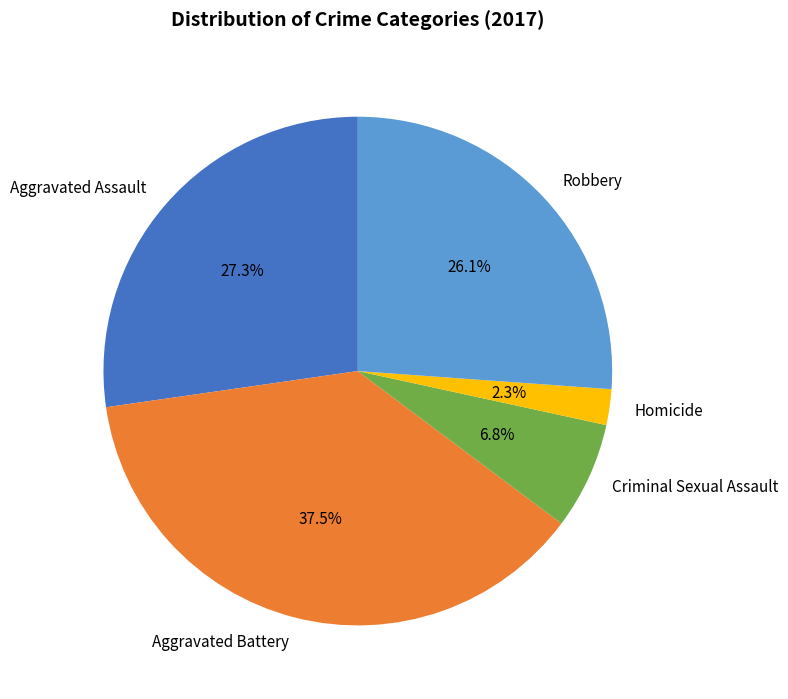

Does Aggravated Assault represent more than half of the total?

No